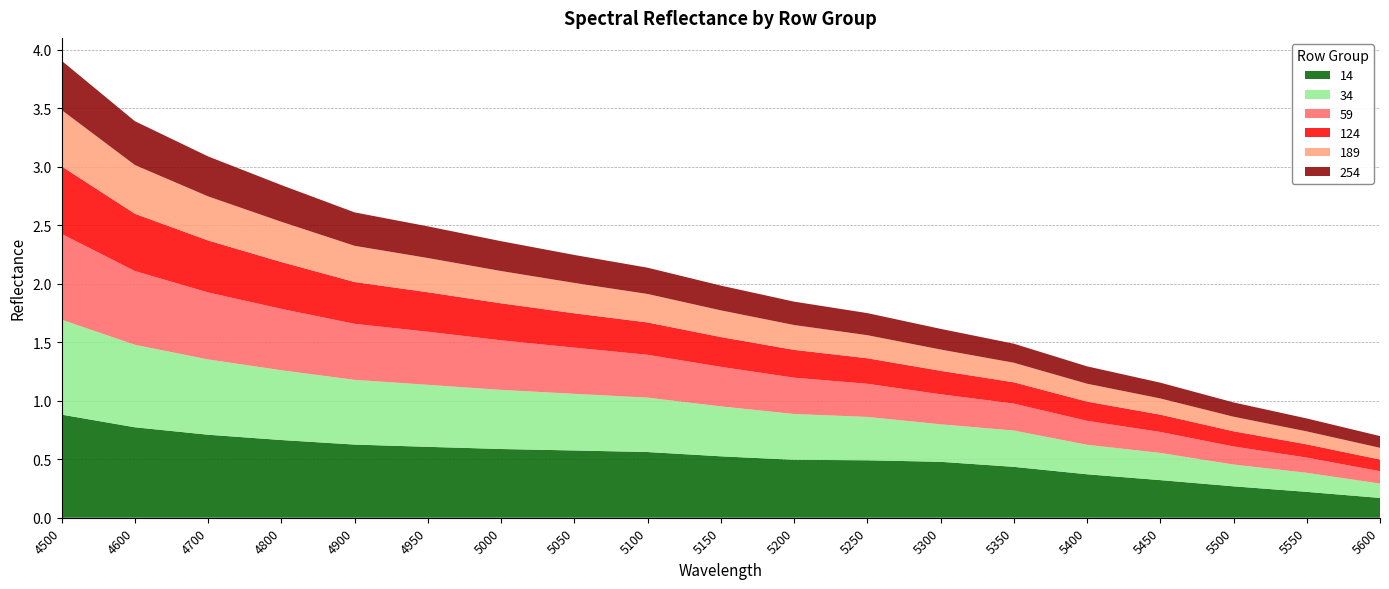

Reading left to right, what are all the values shown in this chart?

14: 4500=0.9	4600=0.8	4700=0.7	4800=0.7	4900=0.6	4950=0.6	5000=0.6	5050=0.6	5100=0.6	5150=0.5	5200=0.5	5250=0.5	5300=0.5	5350=0.4	5400=0.4	5450=0.3	5500=0.3	5550=0.2	5600=0.2
34: 4500=0.8	4600=0.7	4700=0.6	4800=0.6	4900=0.6	4950=0.5	5000=0.5	5050=0.5	5100=0.5	5150=0.4	5200=0.4	5250=0.4	5300=0.3	5350=0.3	5400=0.3	5450=0.2	5500=0.2	5550=0.2	5600=0.1
59: 4500=0.7	4600=0.6	4700=0.6	4800=0.5	4900=0.5	4950=0.5	5000=0.4	5050=0.4	5100=0.4	5150=0.3	5200=0.3	5250=0.3	5300=0.3	5350=0.2	5400=0.2	5450=0.2	5500=0.2	5550=0.1	5600=0.1
124: 4500=0.6	4600=0.5	4700=0.4	4800=0.4	4900=0.4	4950=0.3	5000=0.3	5050=0.3	5100=0.3	5150=0.3	5200=0.2	5250=0.2	5300=0.2	5350=0.2	5400=0.2	5450=0.1	5500=0.1	5550=0.1	5600=0.1
189: 4500=0.5	4600=0.4	4700=0.4	4800=0.3	4900=0.3	4950=0.3	5000=0.3	5050=0.3	5100=0.2	5150=0.2	5200=0.2	5250=0.2	5300=0.2	5350=0.2	5400=0.2	5450=0.1	5500=0.1	5550=0.1	5600=0.1
254: 4500=0.4	4600=0.4	4700=0.3	4800=0.3	4900=0.3	4950=0.3	5000=0.3	5050=0.2	5100=0.2	5150=0.2	5200=0.2	5250=0.2	5300=0.2	5350=0.2	5400=0.1	5450=0.1	5500=0.1	5550=0.1	5600=0.1